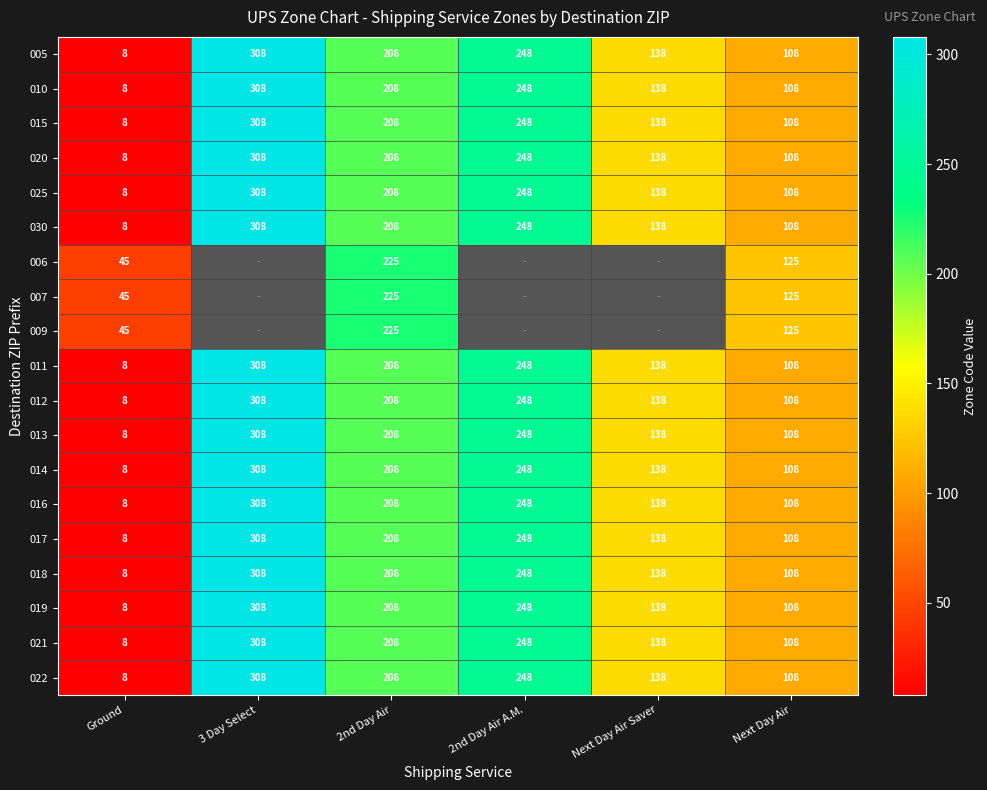

The 016 series shows 100.1 at 3 Day Select. True or false?

False